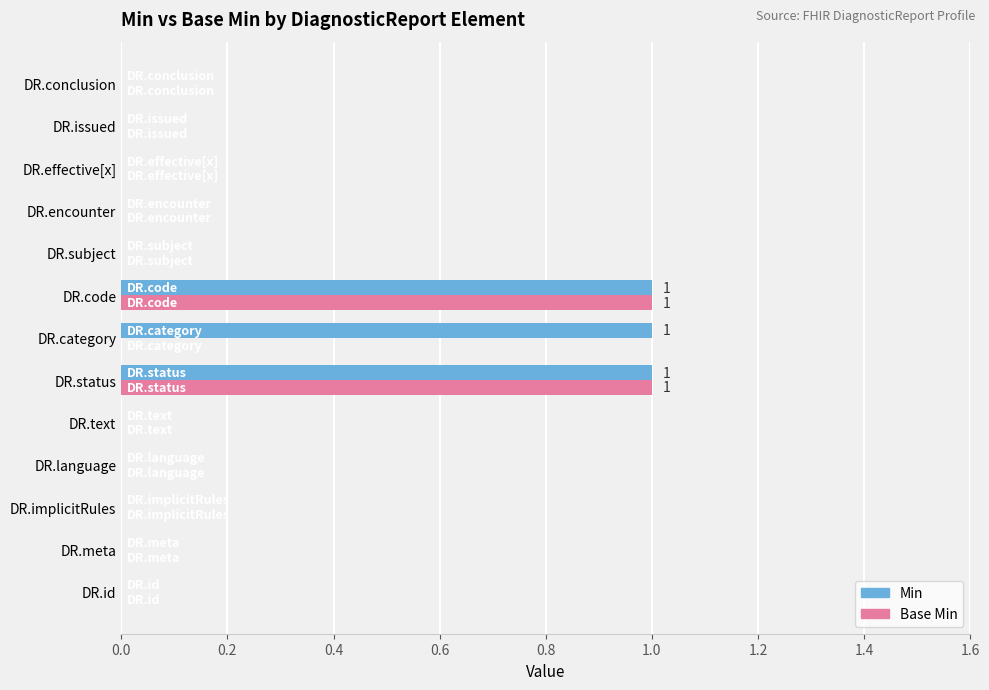

What is the sum of all Min values?

3